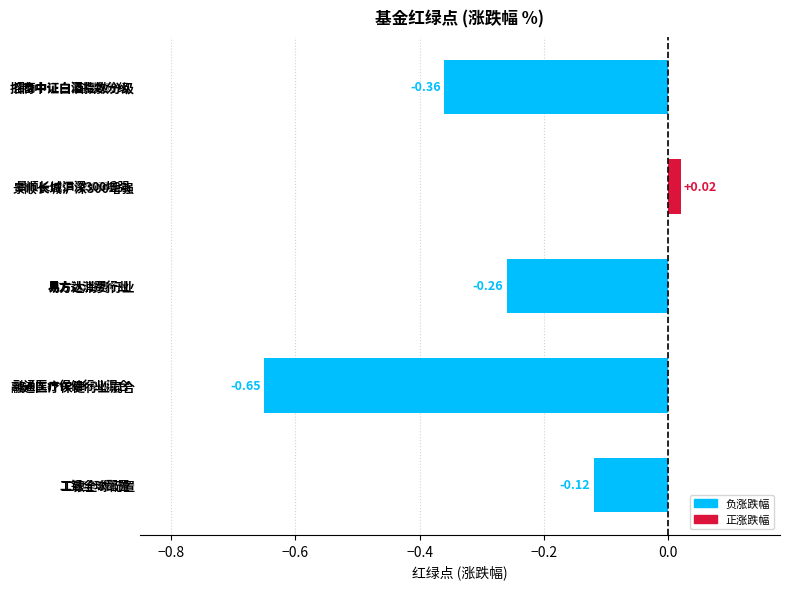

What is the difference between the values at 招商中证白酒指数分级 and 融通医疗保健行业混合?

0.3